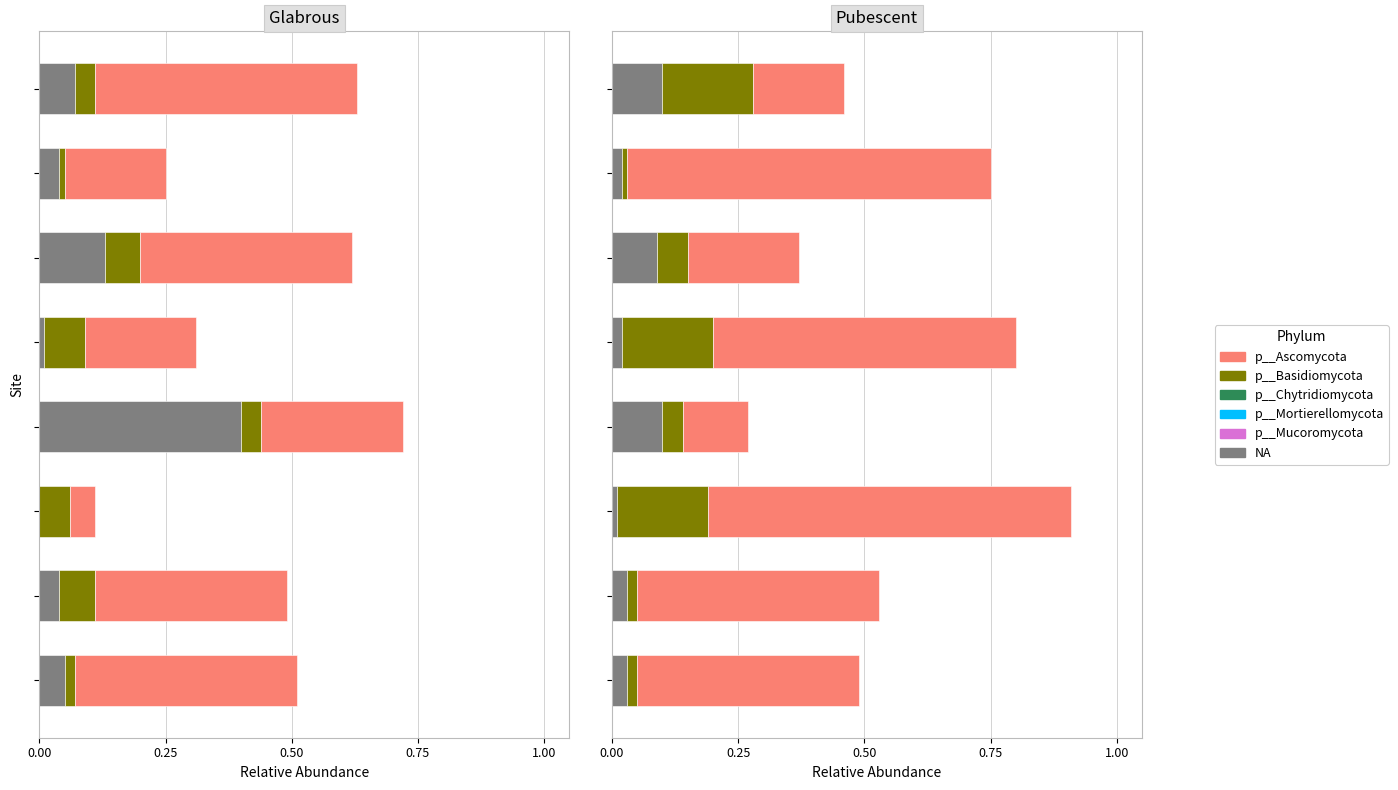

The value of p__Ascomycota at 0.25 is 0.2. True or false?

False